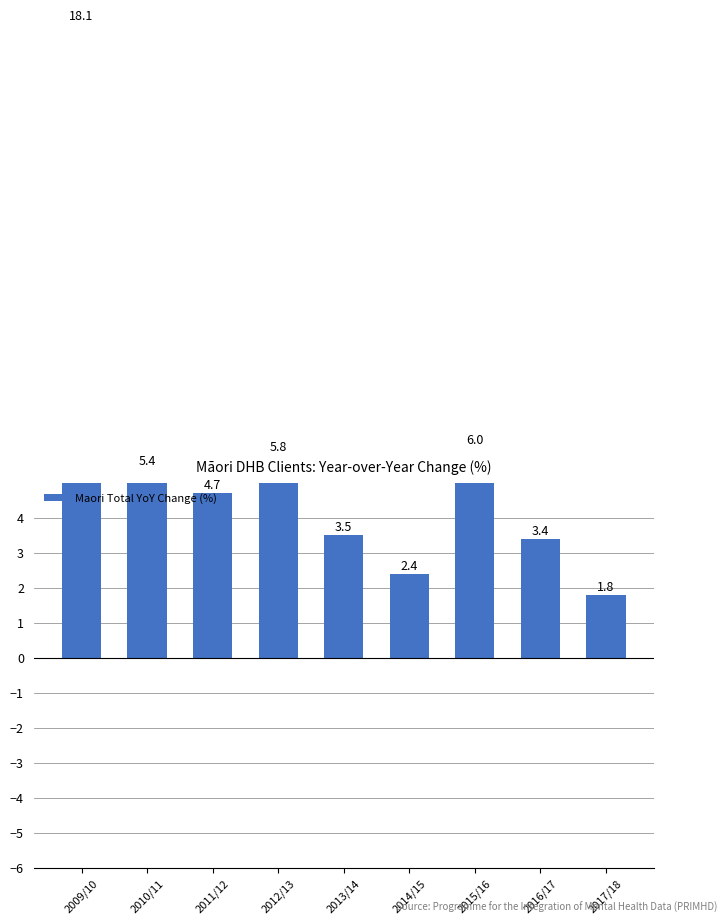

What is the label of the 4th bar from the right?

2014/15